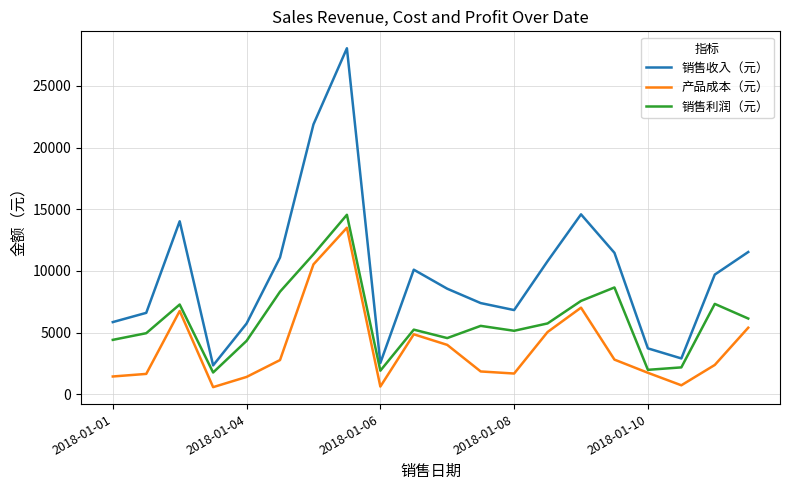

Which series has the widest spread of values?

销售收入（元）